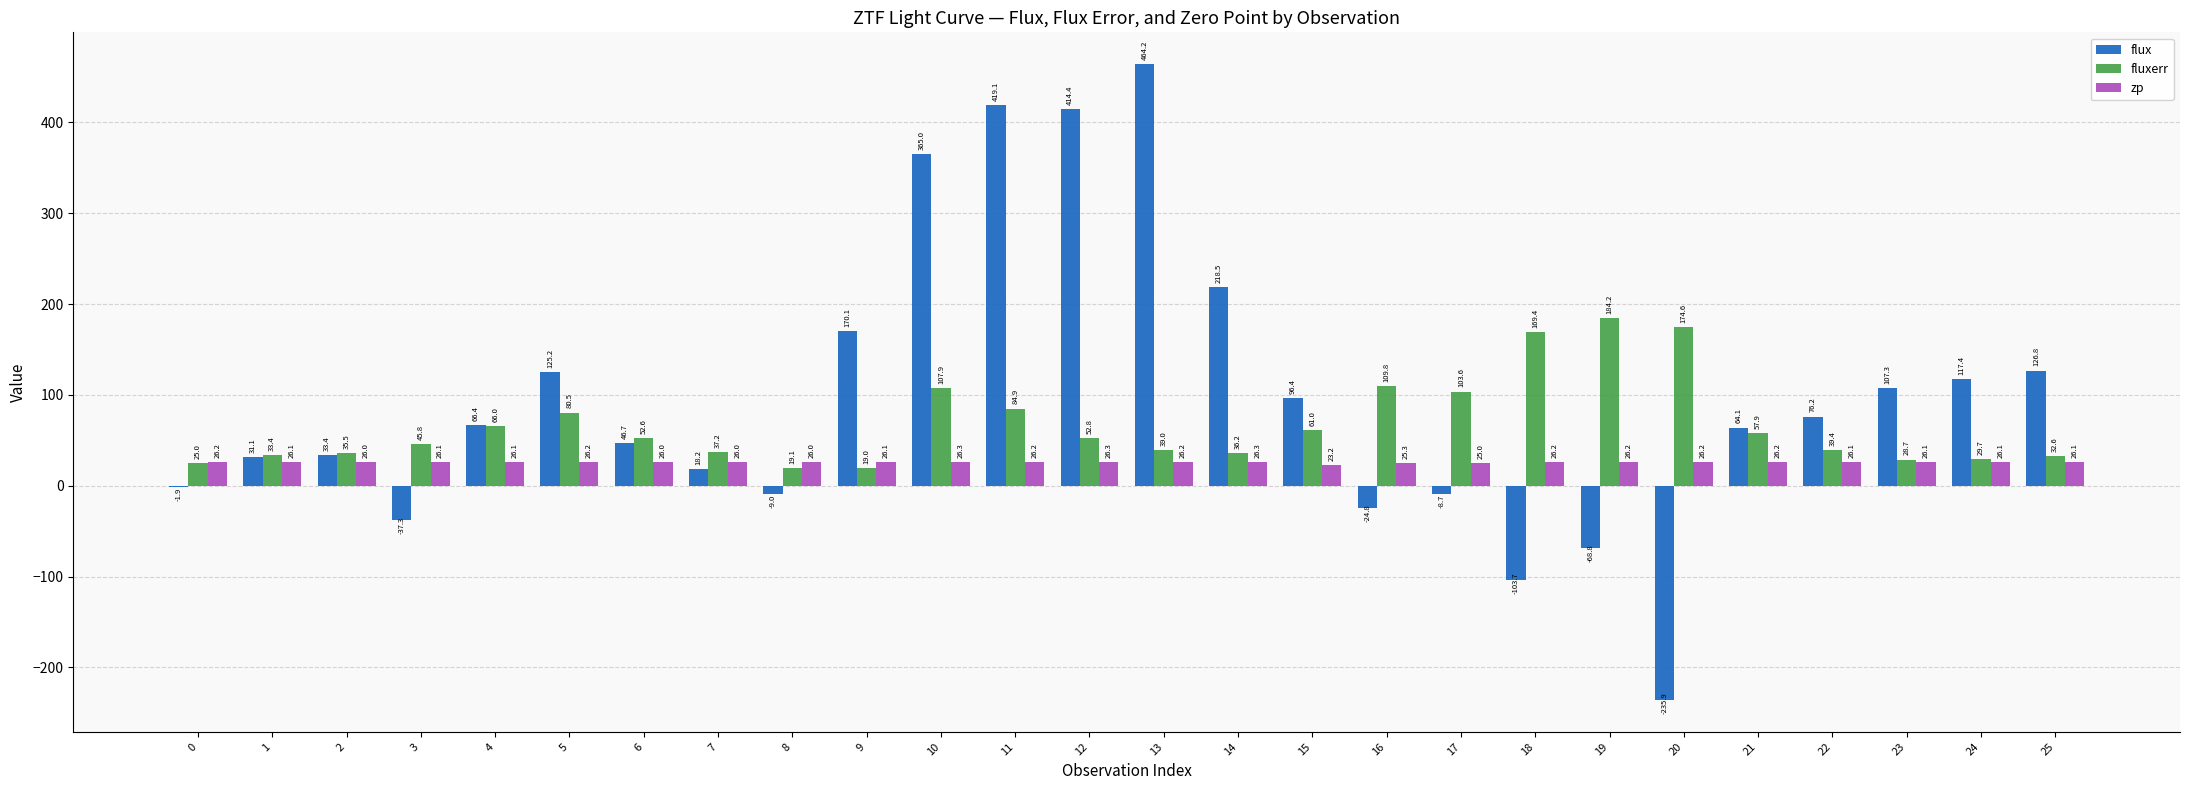

What is the sum of the zp values at 3 and 0?

52.3